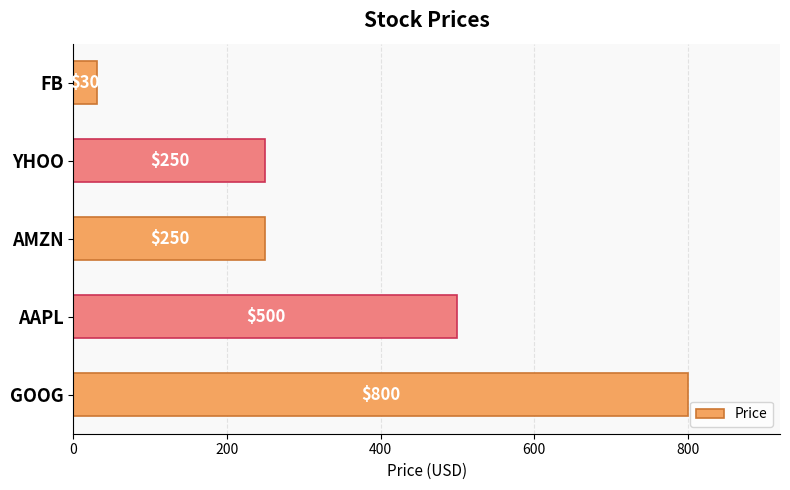

Read the value at GOOG.

800